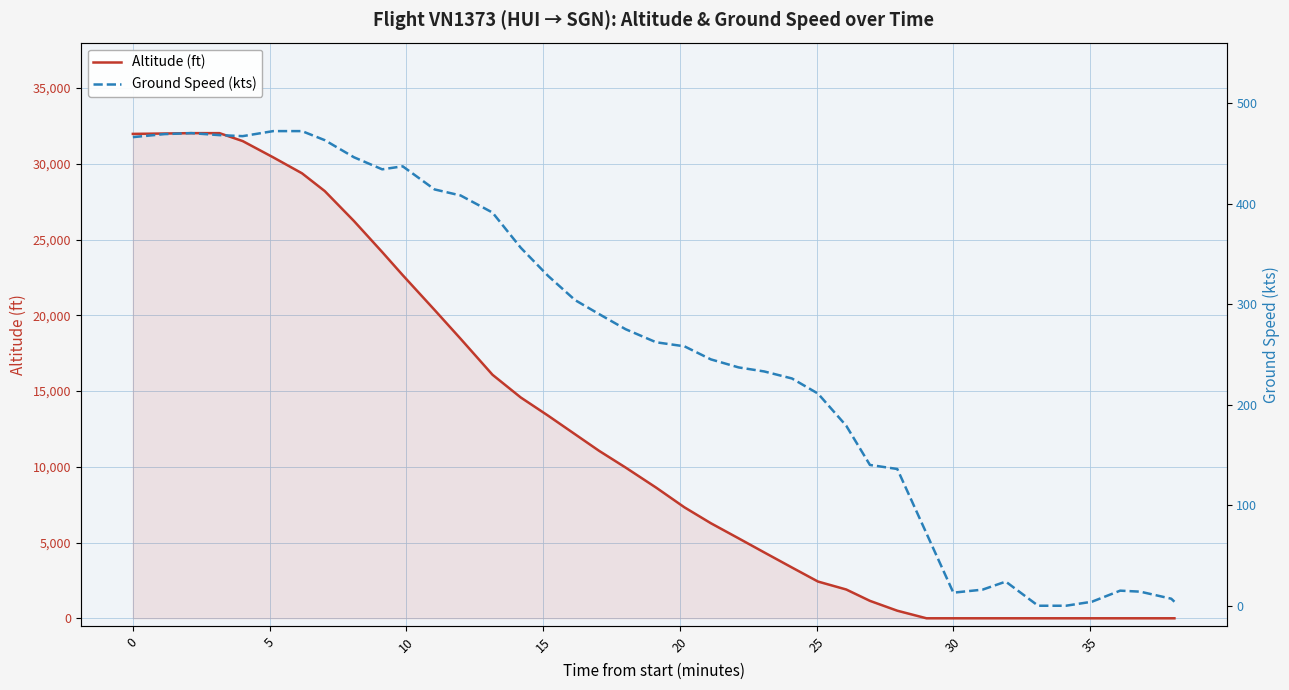

How many values in the Ground Speed (kts) series are below 262?

20